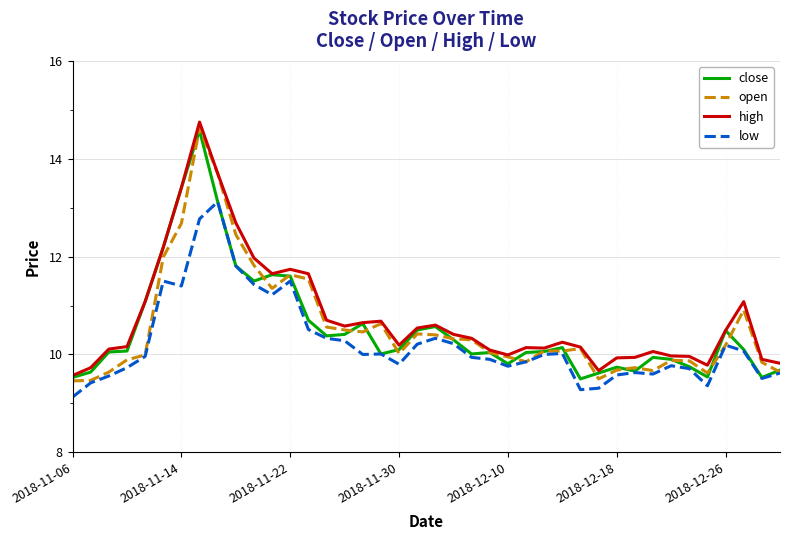

What is the lowest value of the close series?

9.5